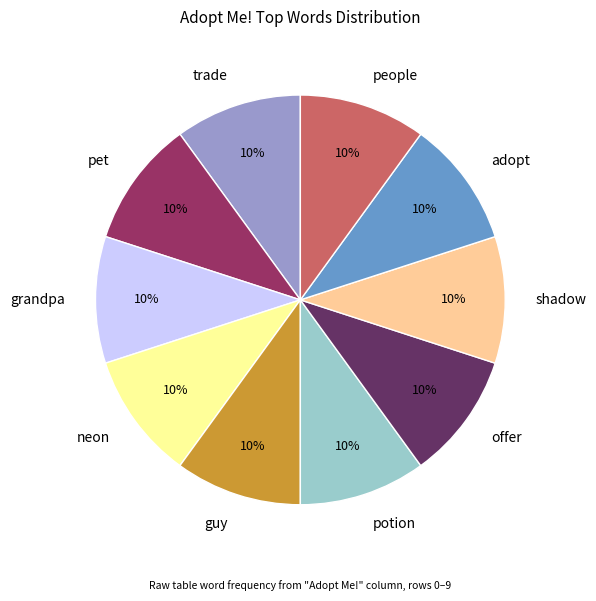

Count the number of slices in the pie.

10